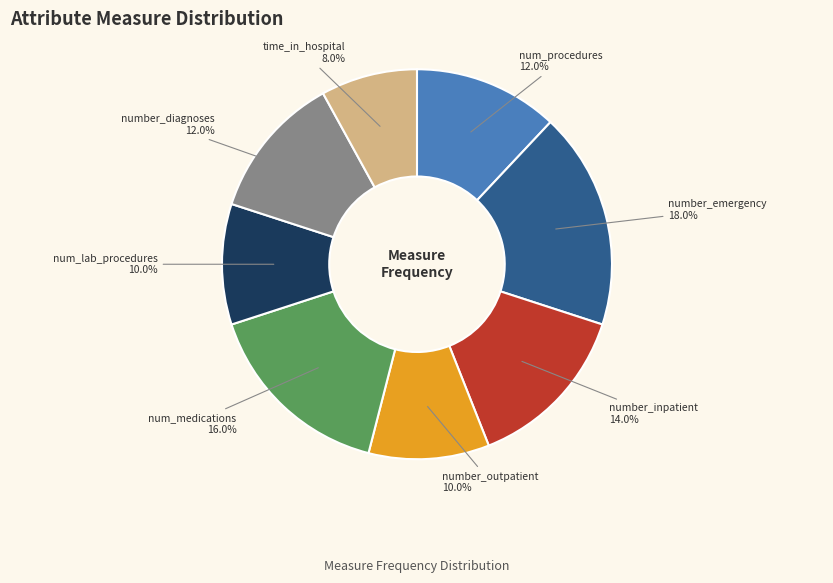

Which has a higher value, time_in_hospital or num_medications?

num_medications